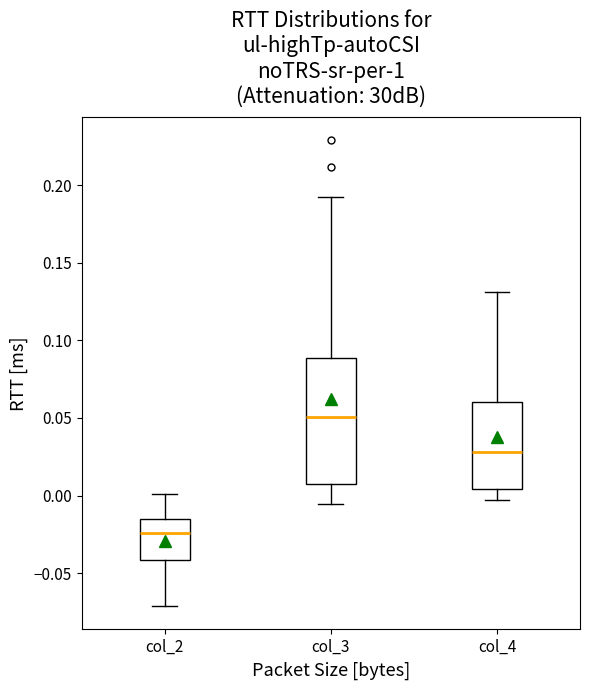

Reading left to right, transcribe this box plot: for each box, give where its median line is, the range the box spans, and where its two whiskers end, as read against the y-axis. The values are not printed on the chart, so give them approximately, as read against the axis.

col_2: median -0.025, box -0.040 to -0.015, whiskers -0.070 to 0.000
col_3: median 0.050, box 0.005 to 0.090, whiskers -0.005 to 0.195
col_4: median 0.030, box 0.005 to 0.060, whiskers -0.005 to 0.130